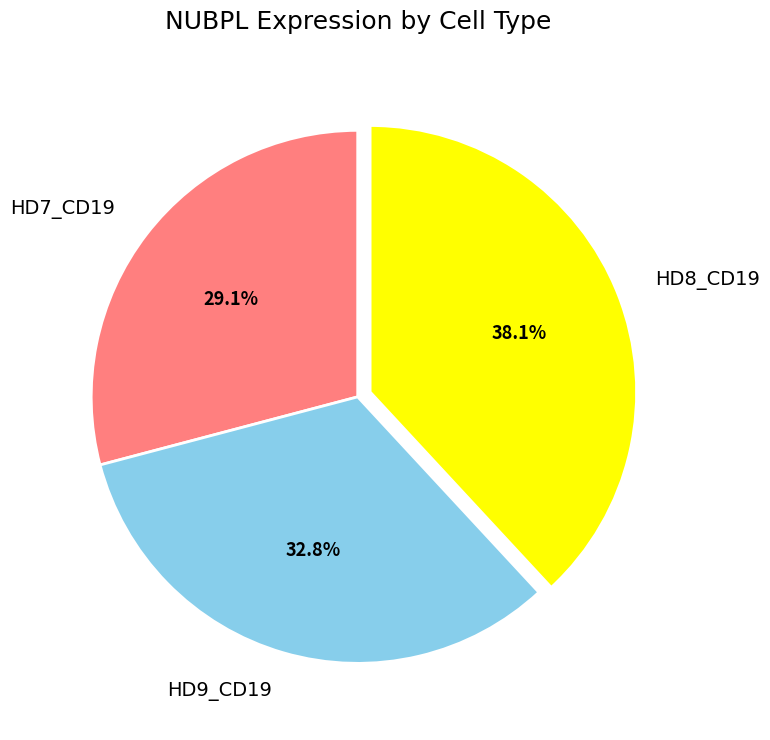

Is there a majority slice in this chart?

No